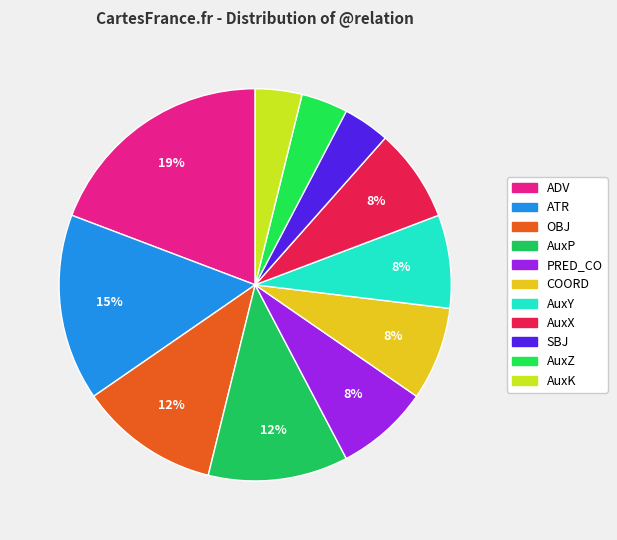

To the nearest percent, what percentage of the pie is ADV?

19%